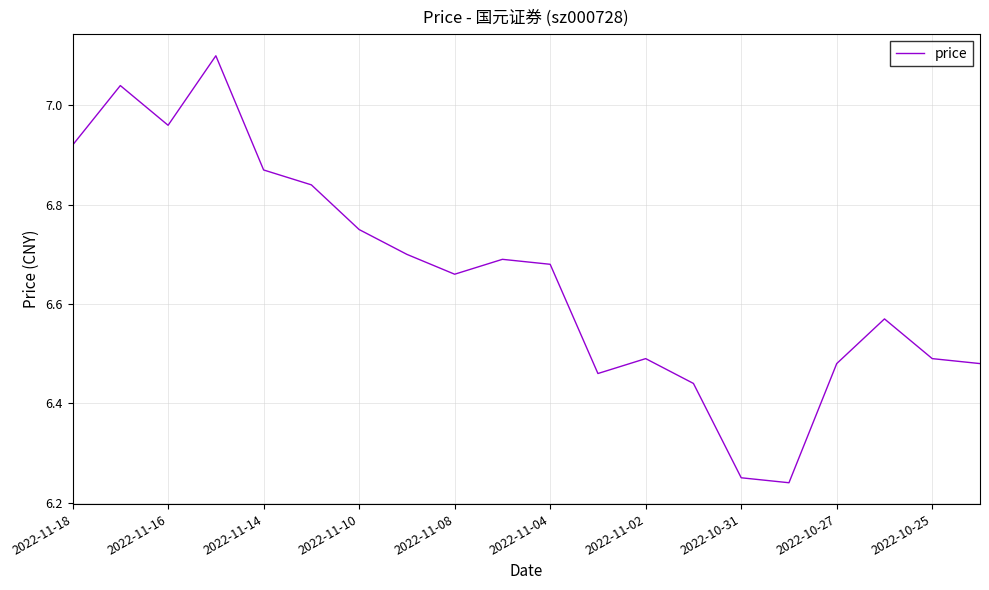

What is the maximum value shown in the chart?

7.1